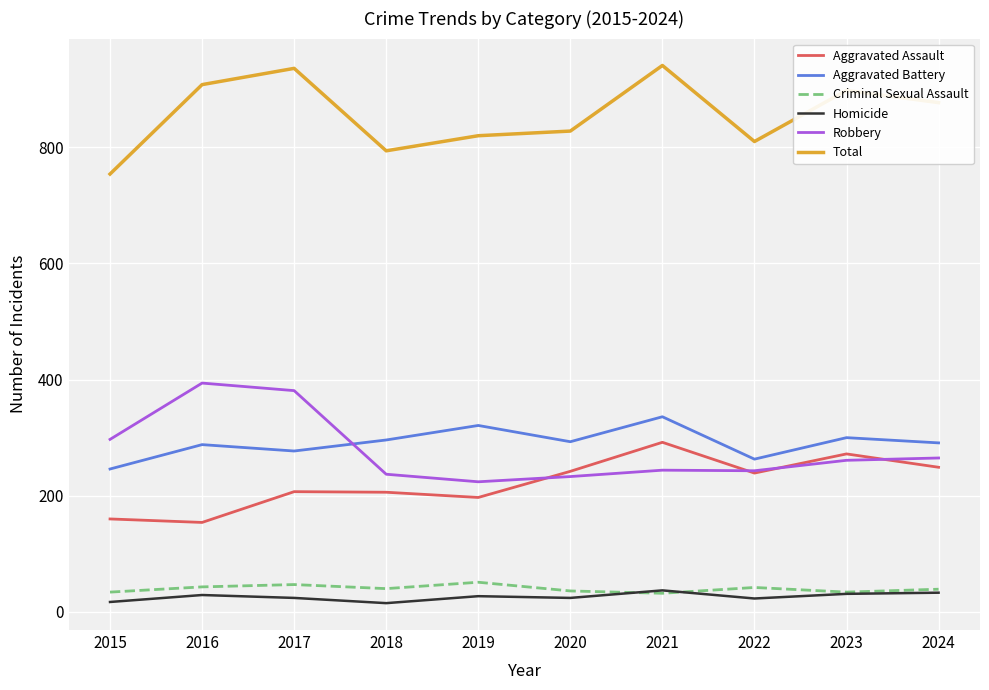

True or false: Total has more than 0 interior local peaks.

True